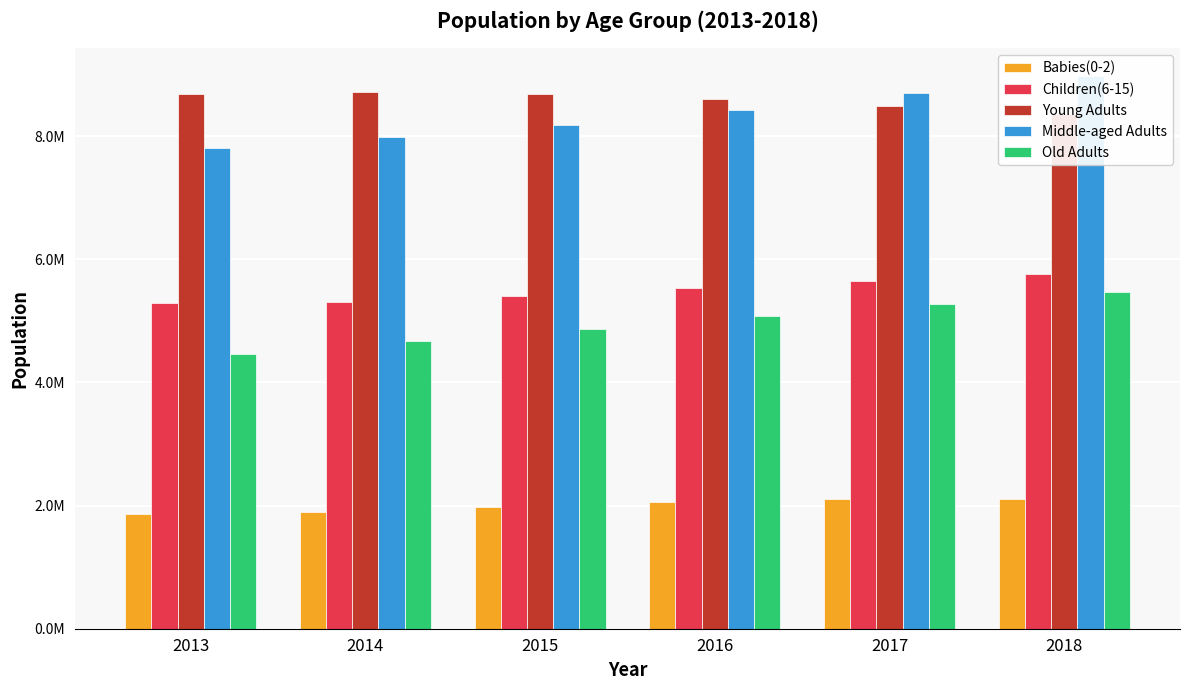

True or false: Young Adults has a value of 13759692 at 2018.

False